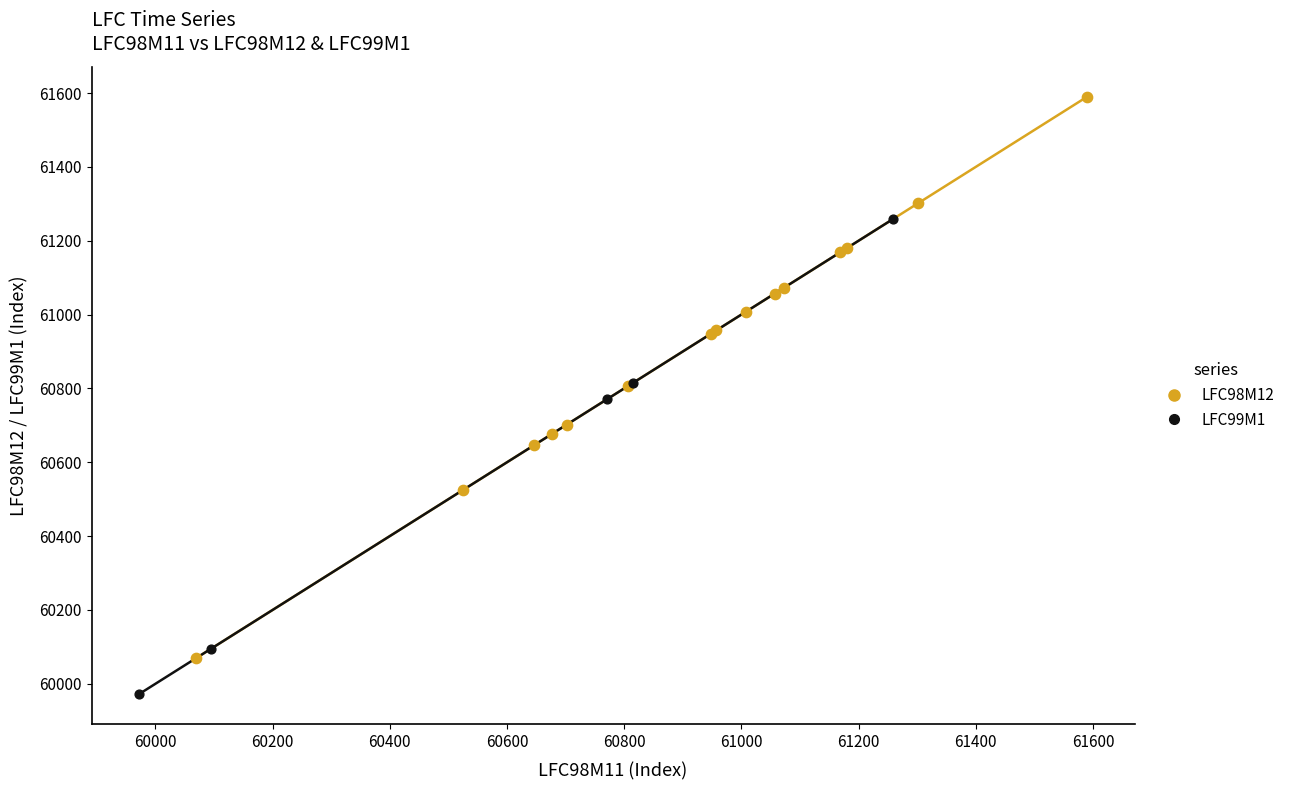

Which series reaches the maximum Y coordinate?

LFC98M12